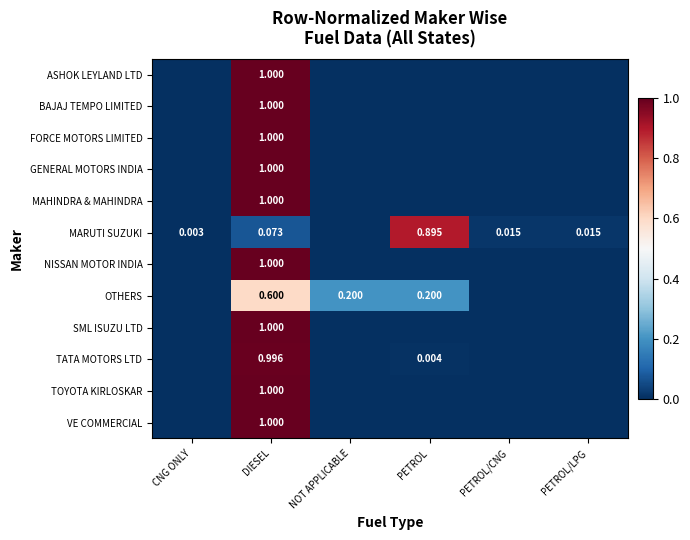

Is it true that TATA MOTORS LTD equals -0.4 at PETROL/LPG?

False